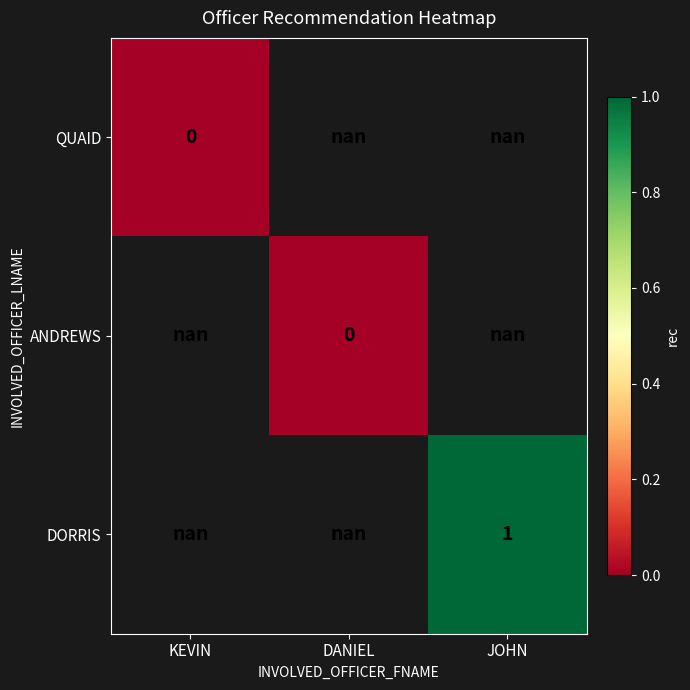

What is the greatest value displayed?

1.0